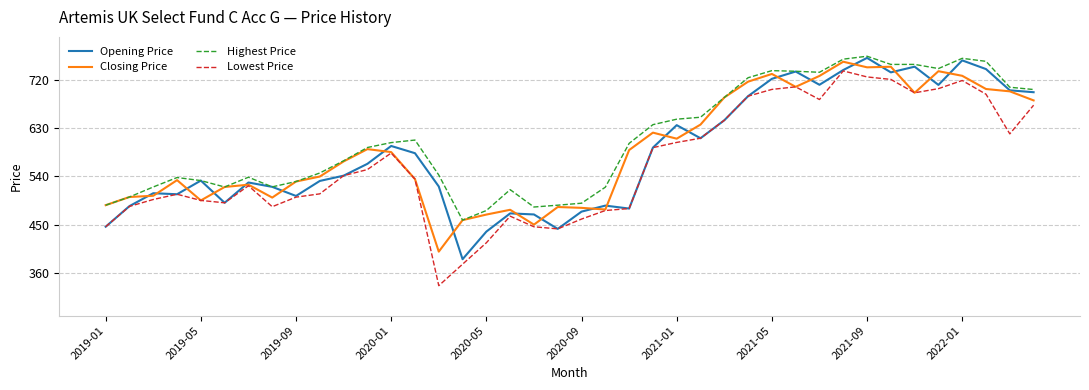

At how many categories does at least one series exceed 411?

40